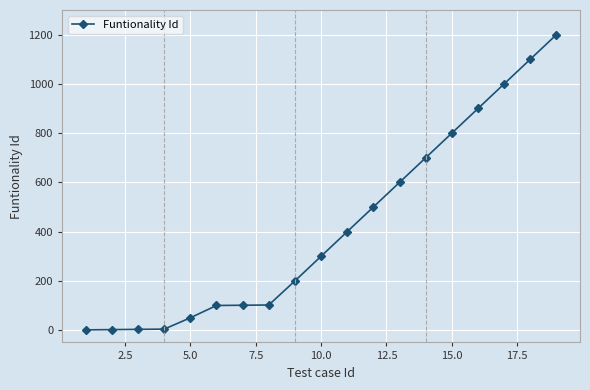

What is the difference between the maximum and second lowest values?

1198